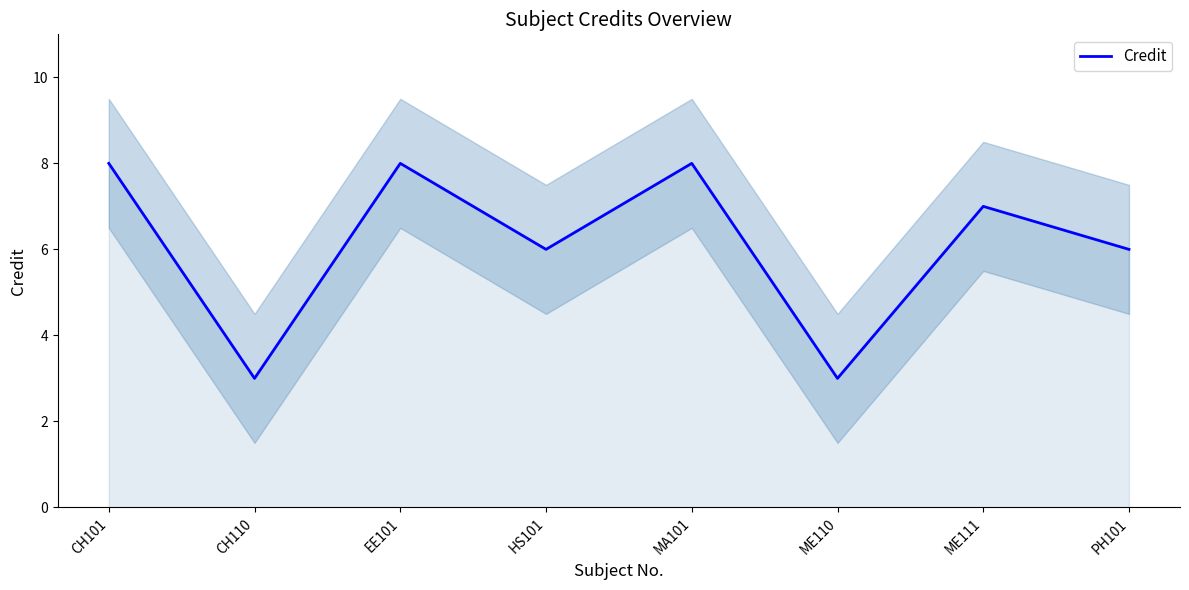

The value at ME111 is 10. True or false?

False